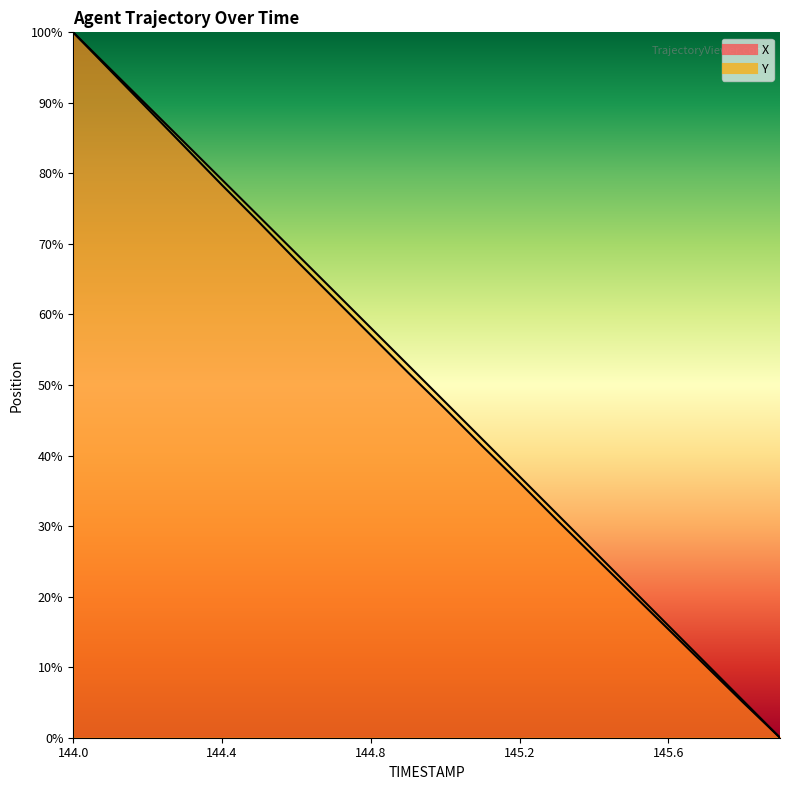

What is the sum of the X values at 144.9 and 145.2?

87.9